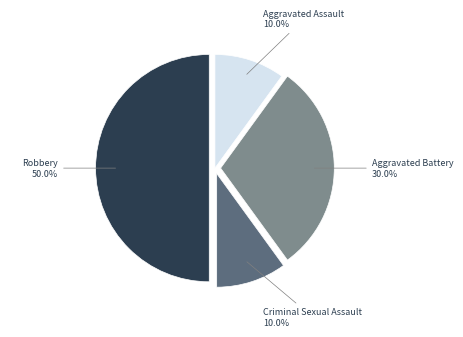

To the nearest percent, what is the average slice percentage?

25%